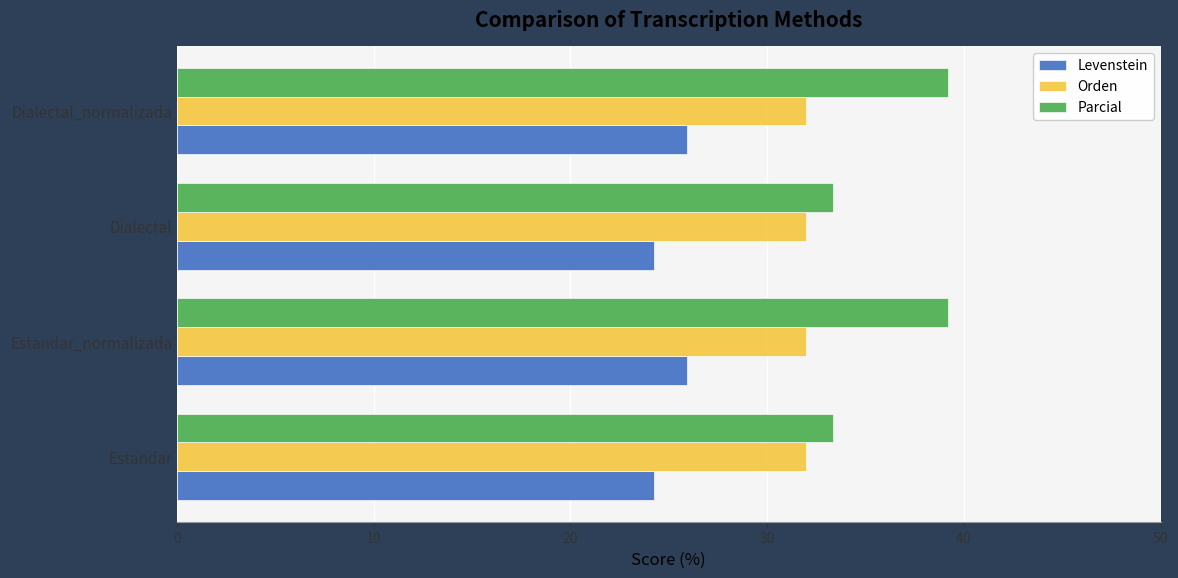

The value of Parcial at Dialectal is 58.4. True or false?

False